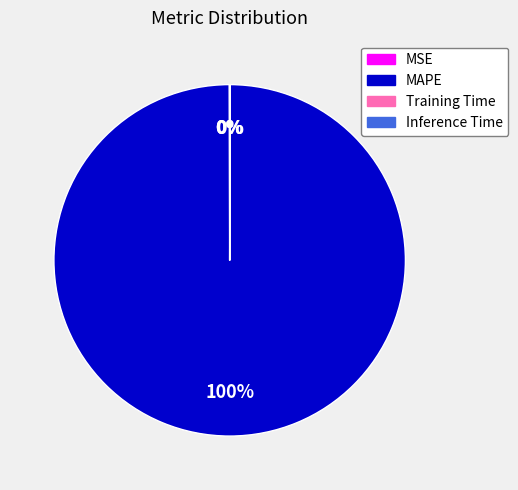

Which slice is the largest?

MAPE